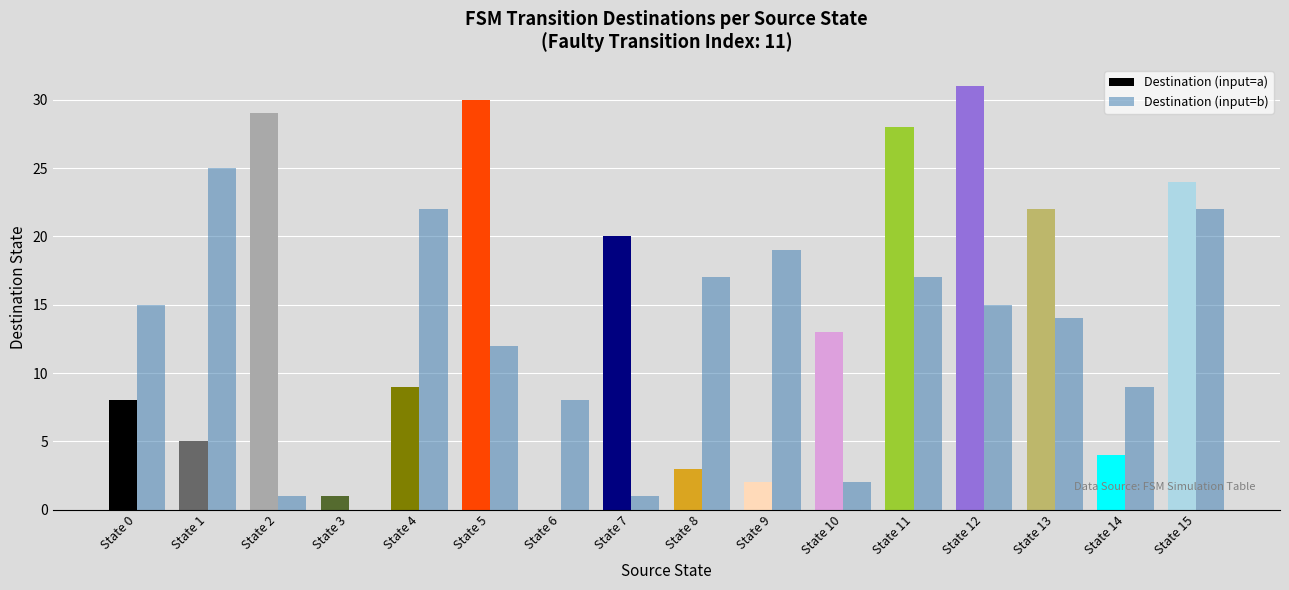

Count the number of categories in the chart.

16